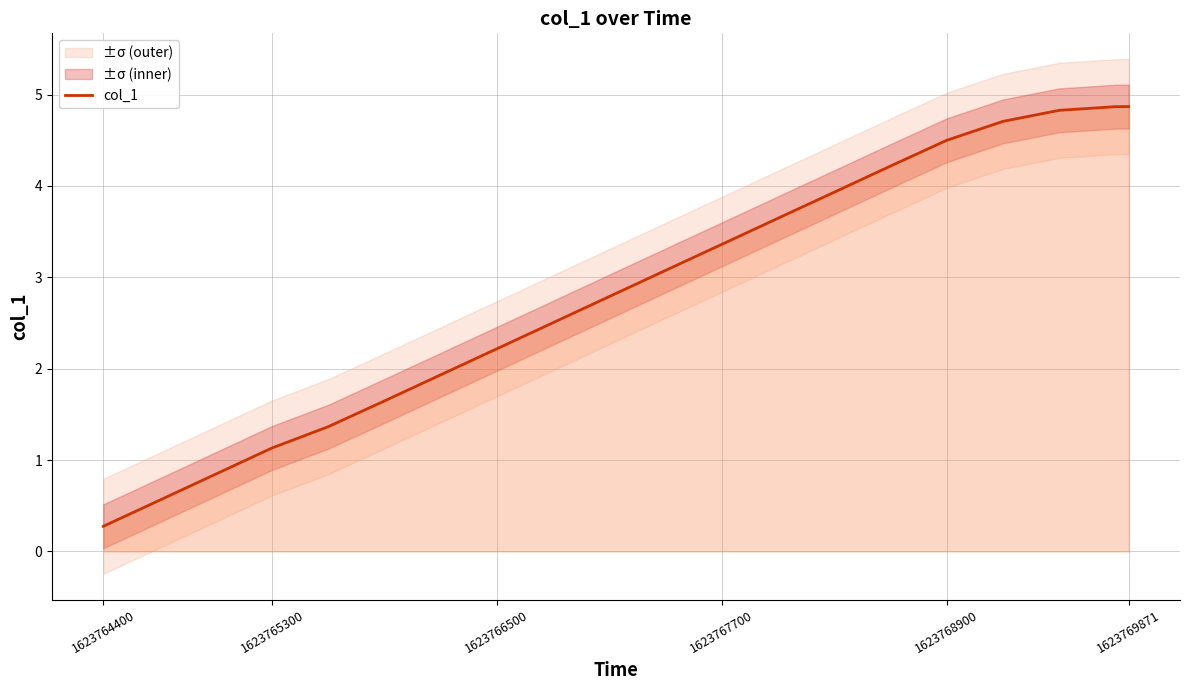

Reading right to left, list all the values displayed in this chart.

4.9	4.9	4.8	4.7	4.5	4.2	3.9	3.6	3.4	3.1	2.8	2.5	2.2	1.9	1.6	1.4	1.1	0.8	0.6	0.3